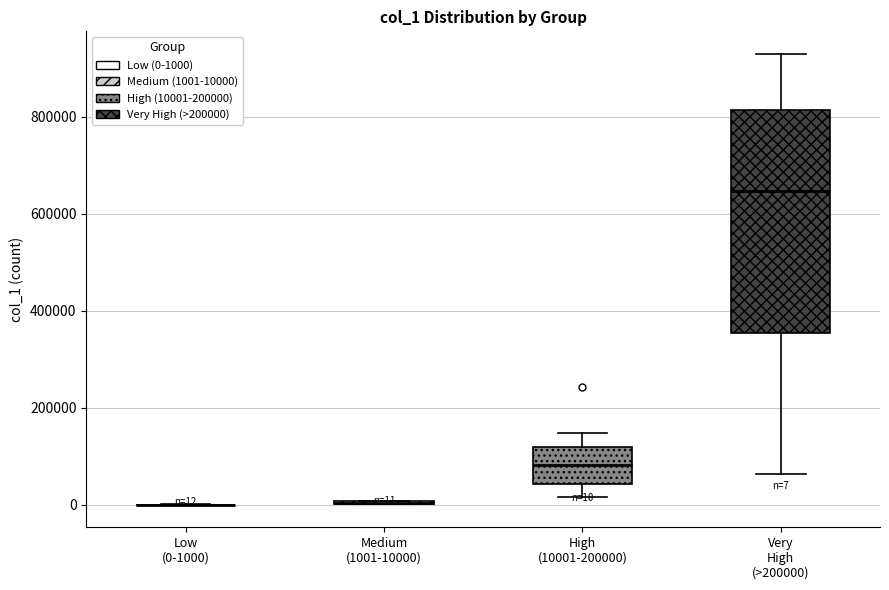

Which box is the tallest, from its lower edge to its upper edge?

Very High (>200000)